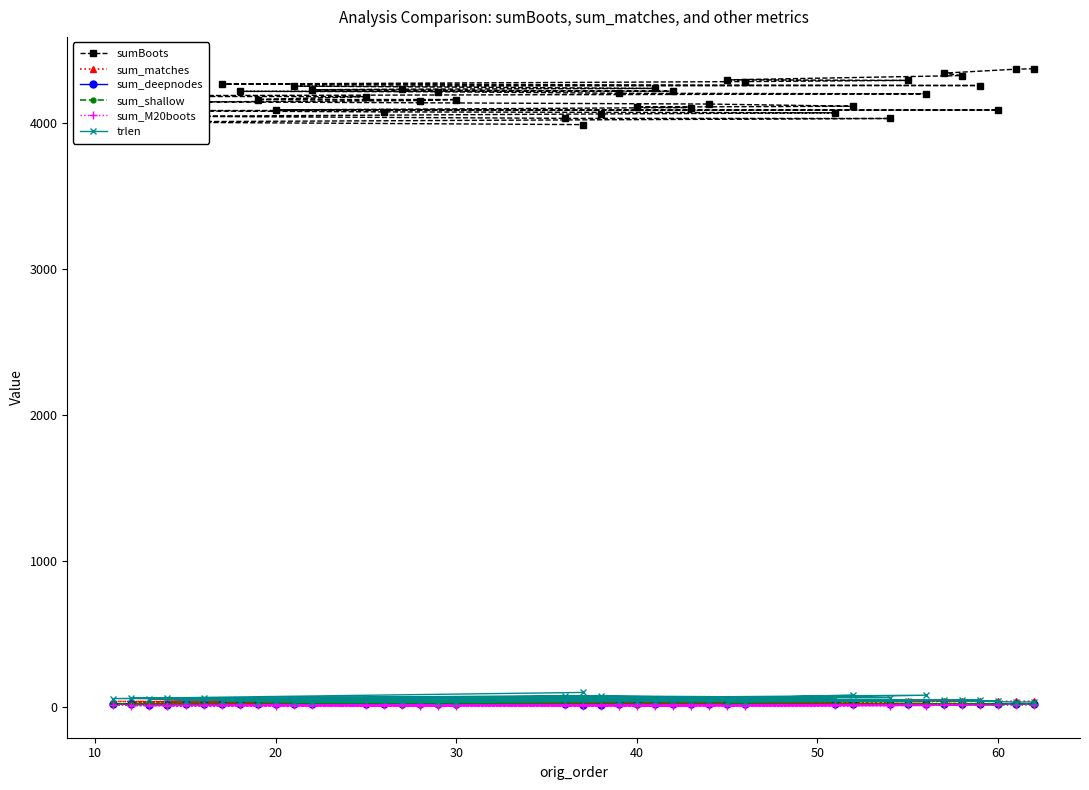

True or false: sum_matches and sumBoots cross at least once.

False